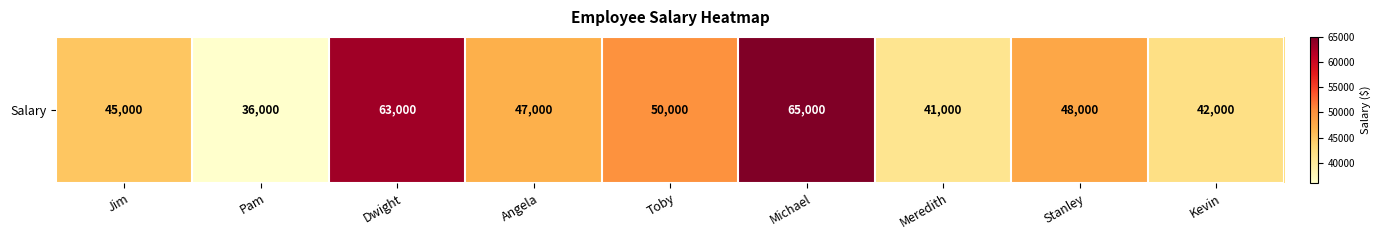

What is the change in value from Dwight to Michael?

+2000